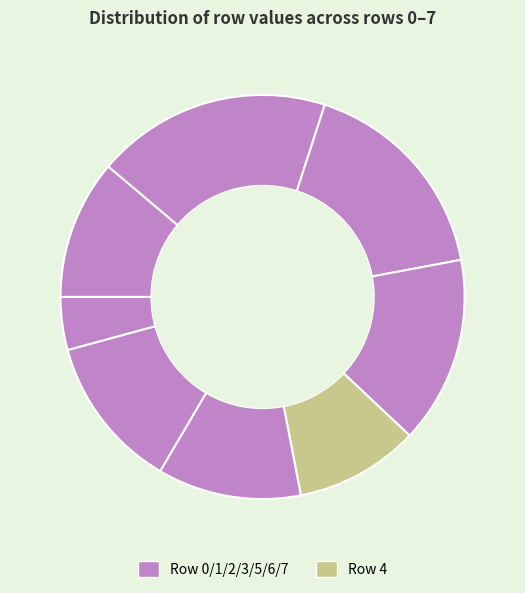

Count the number of slices in the pie.

8